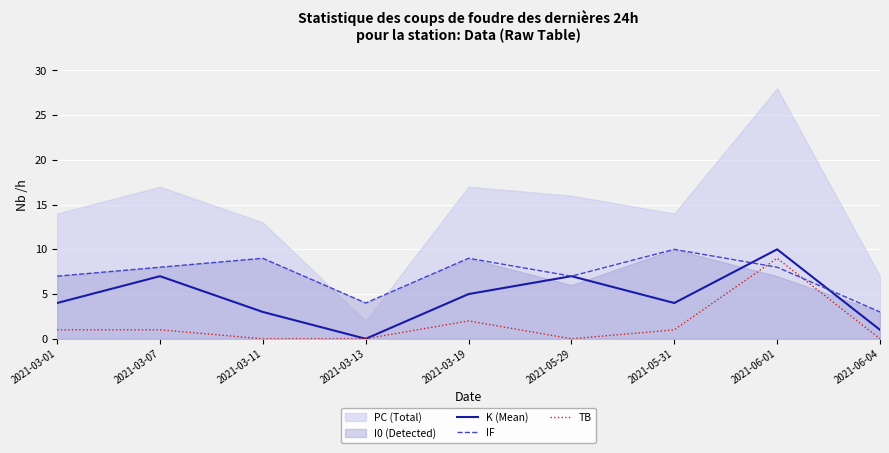

What is the highest value of the IF series?

10